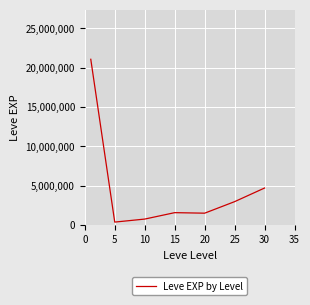

What is the difference between the second highest and minimum values?

4333333.3